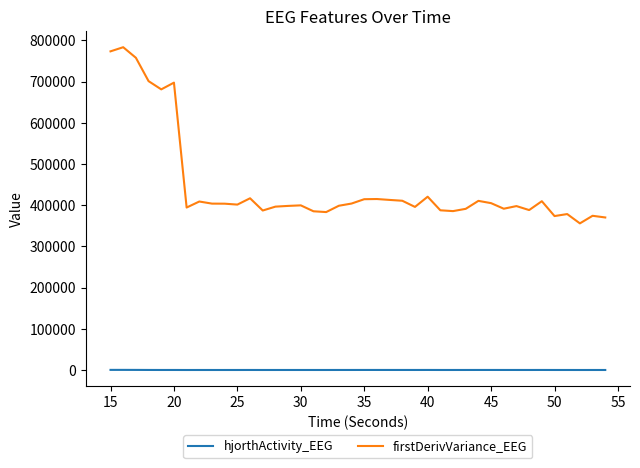

How many distinct data groups are displayed?

2